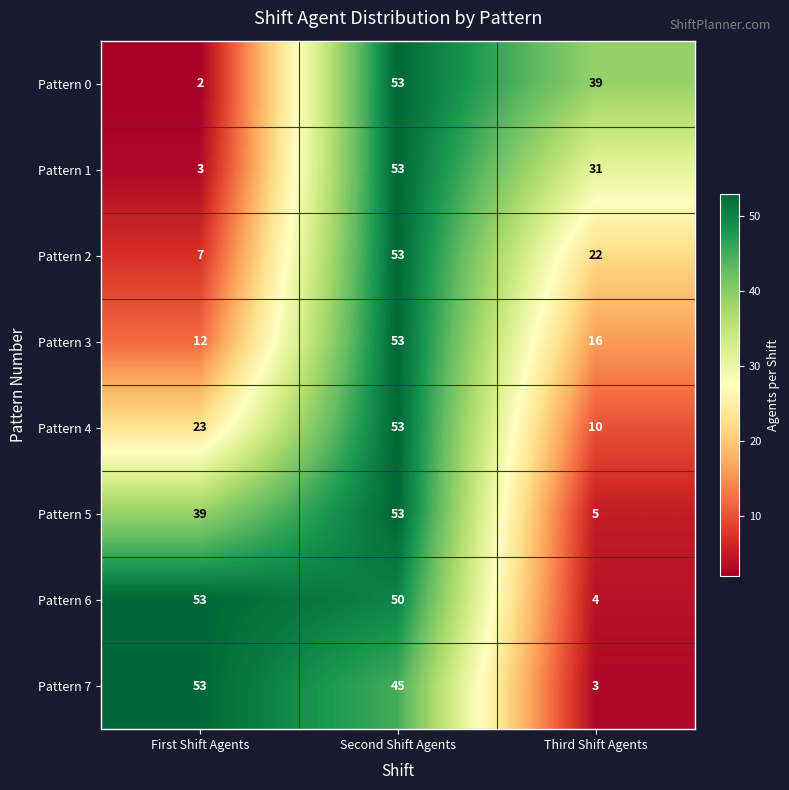

What is the difference between the Pattern 0 values at Third Shift Agents and First Shift Agents?

37